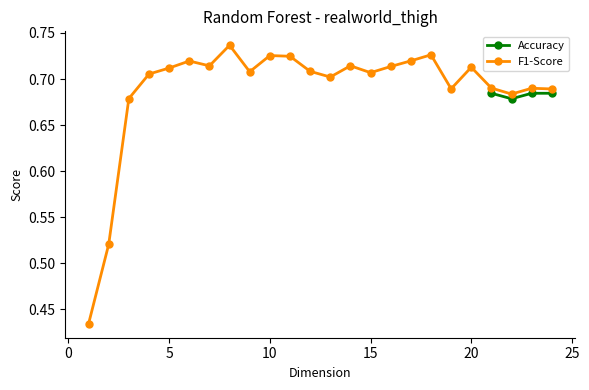

List the labels in order of value, largest first.

8, 18, 10, 11, 17, 6, 14, 7, 16, 20, 5, 12, 9, 15, 4, 13, 21, 23, 19, 24, 22, 3, 2, 1